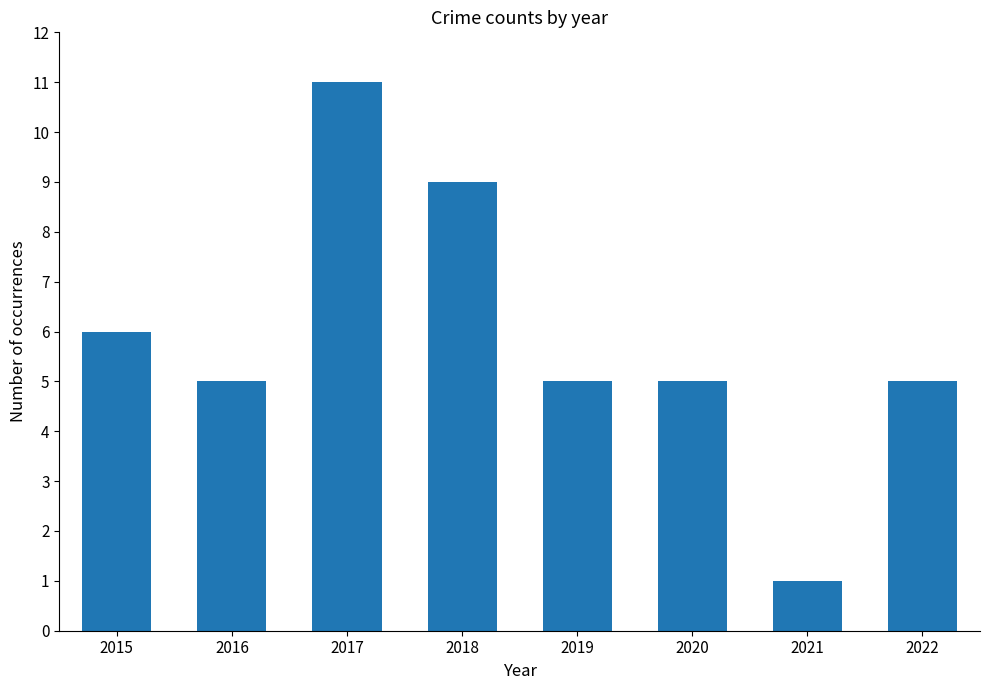

Where is the data nearest to the value 6?

2015